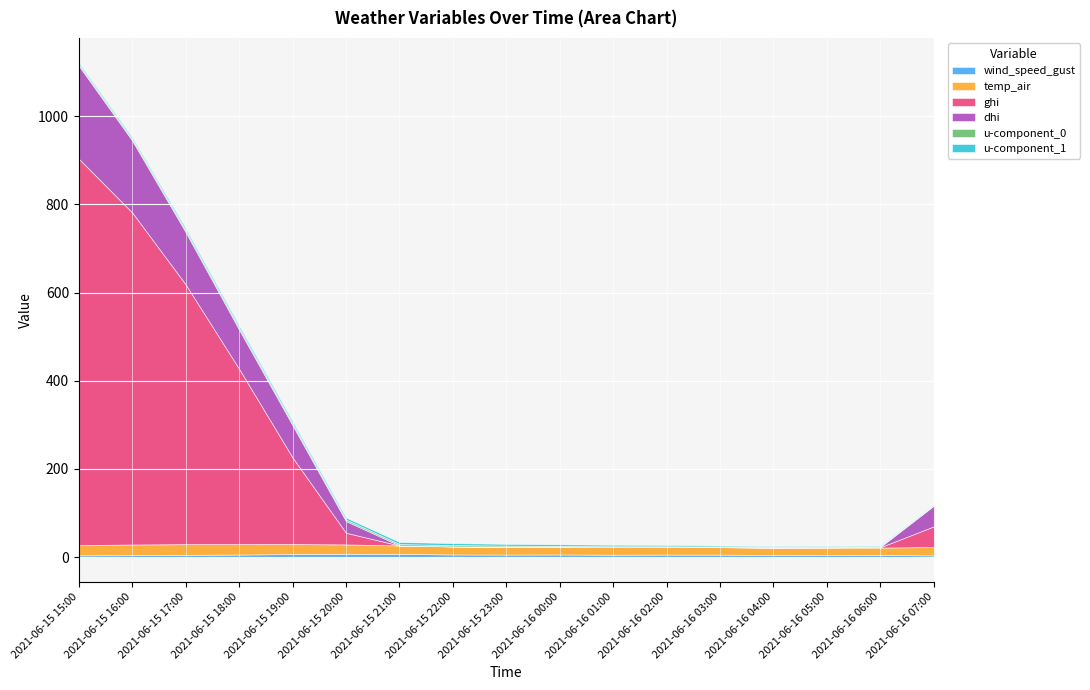

What is the difference between the dhi values at 2021-06-15 20:00 and 2021-06-16 04:00?

26.5